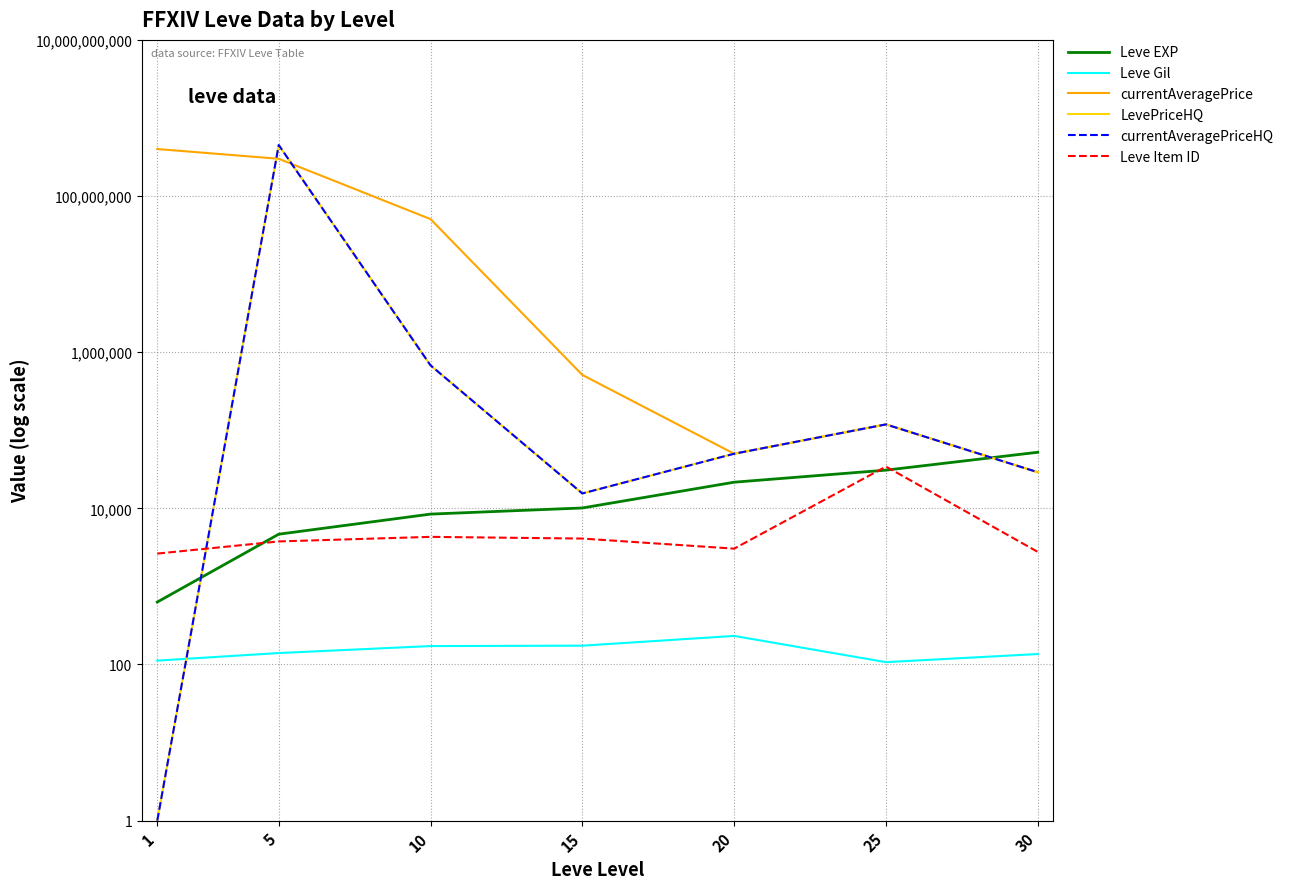

Rank the series at 25 from lowest to highest value.

Leve Gil, Leve EXP, Leve Item ID, currentAveragePrice, LevePriceHQ, currentAveragePriceHQ